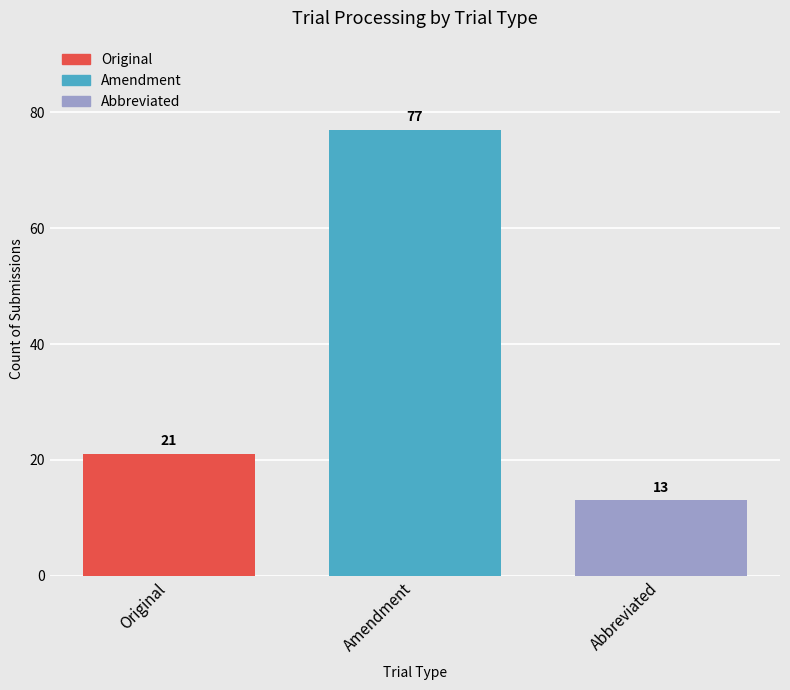

Reading left to right, what are all the values shown in this chart?

Original=21	Amendment=77	Abbreviated=13